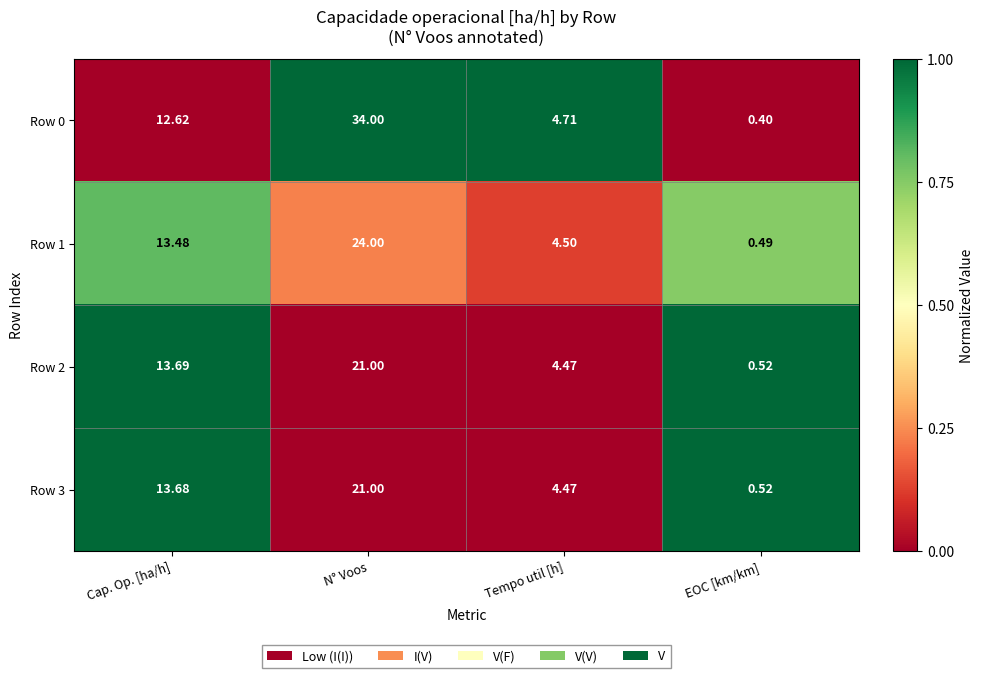

Which label corresponds to the largest value in the chart?

N° Voos